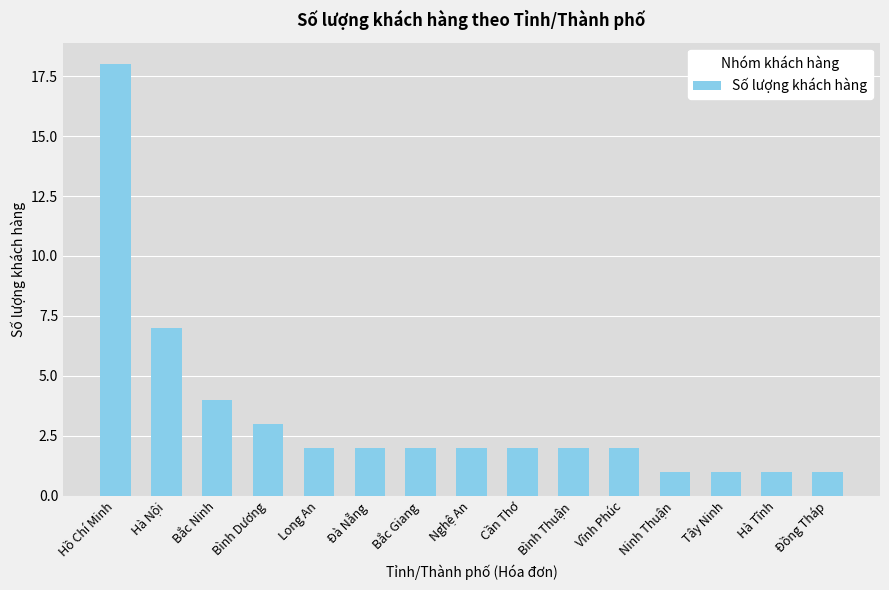

What is the maximum value shown in the chart?

18